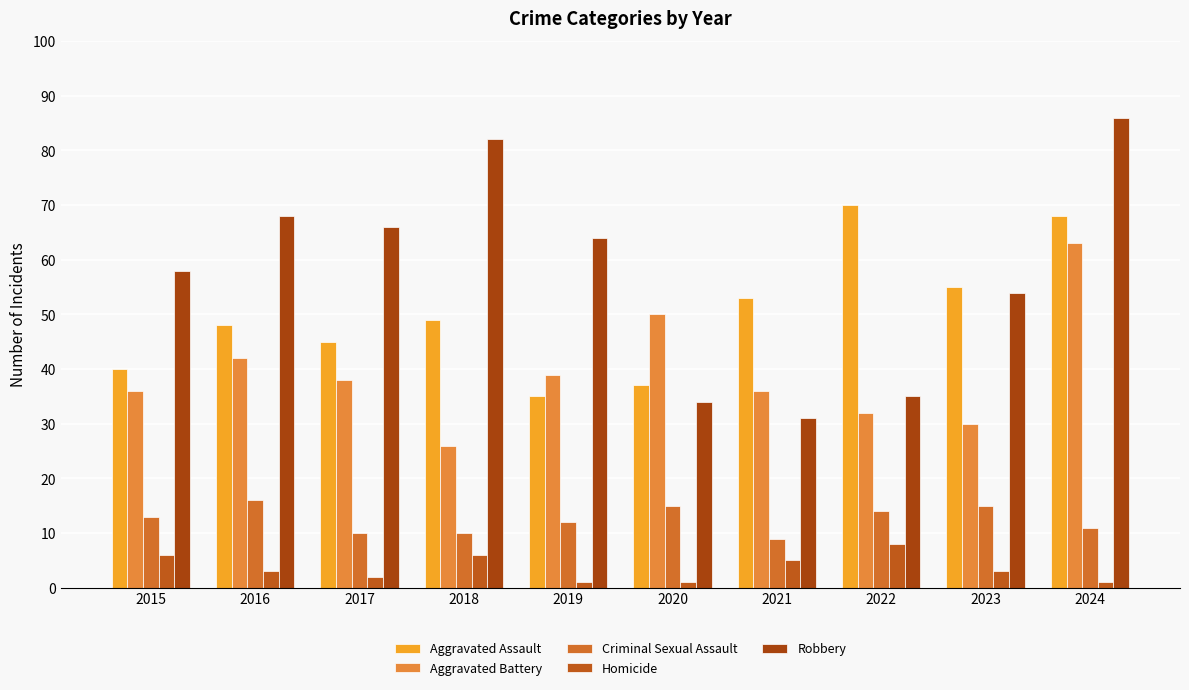

Which label corresponds to the smallest value in the chart?

2019